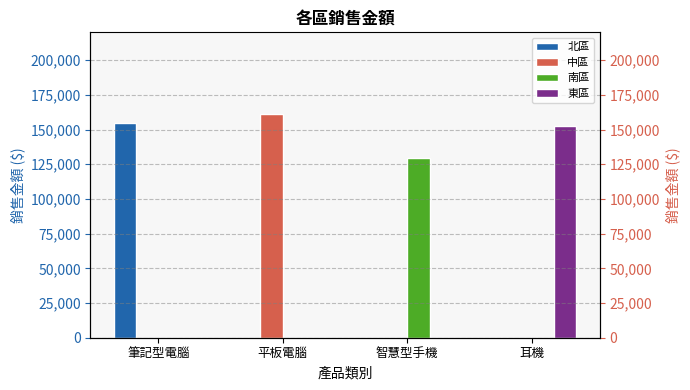

Rank the categories by 東區 value from lowest to highest.

筆記型電腦, 平板電腦, 智慧型手機, 耳機